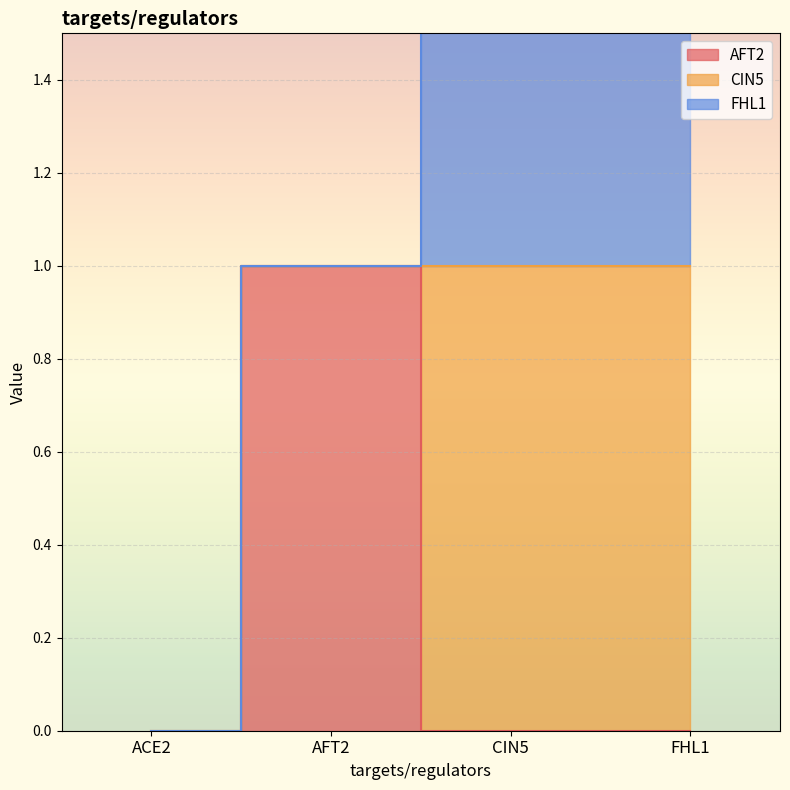

Between ACE2 and CIN5, which is larger?

ACE2